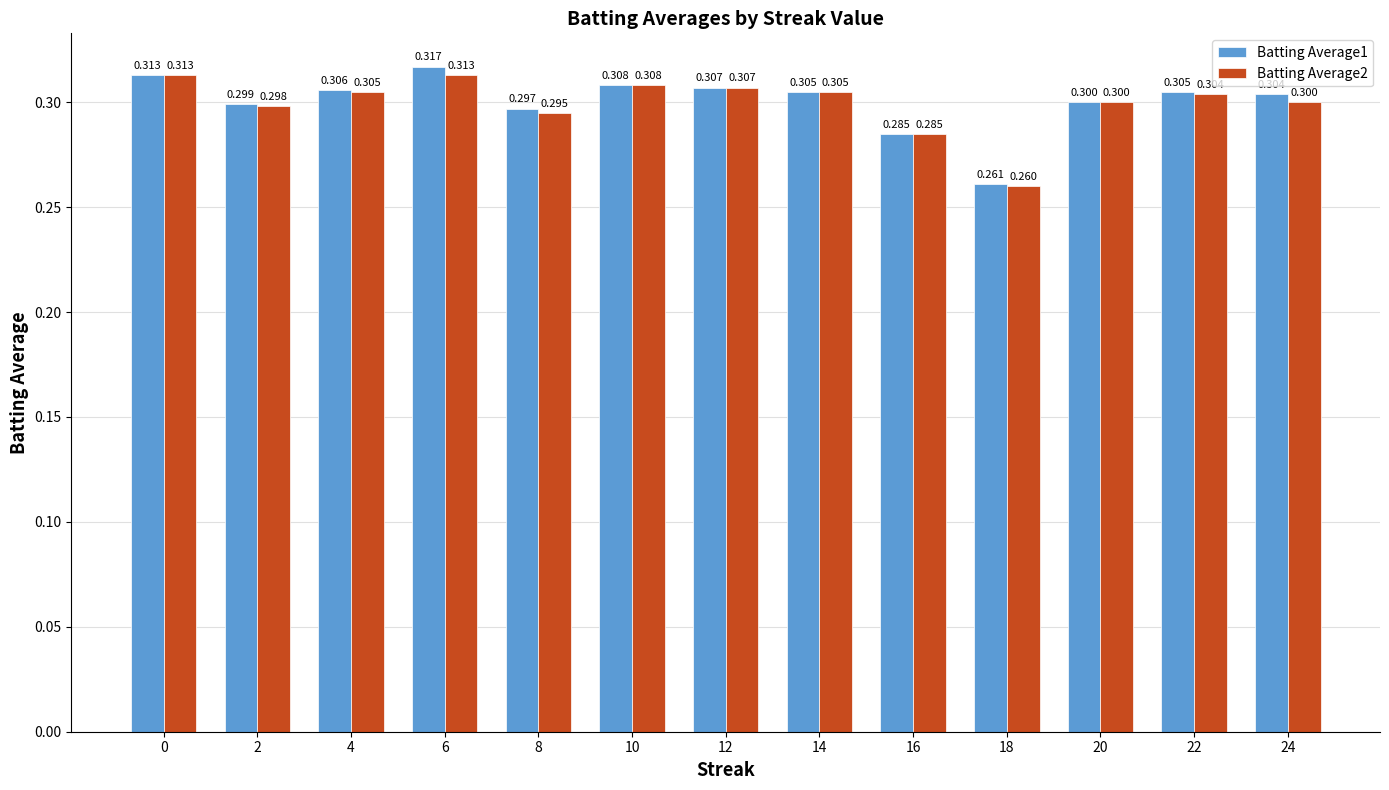

What is the average value of the Batting Average1 series?

0.3